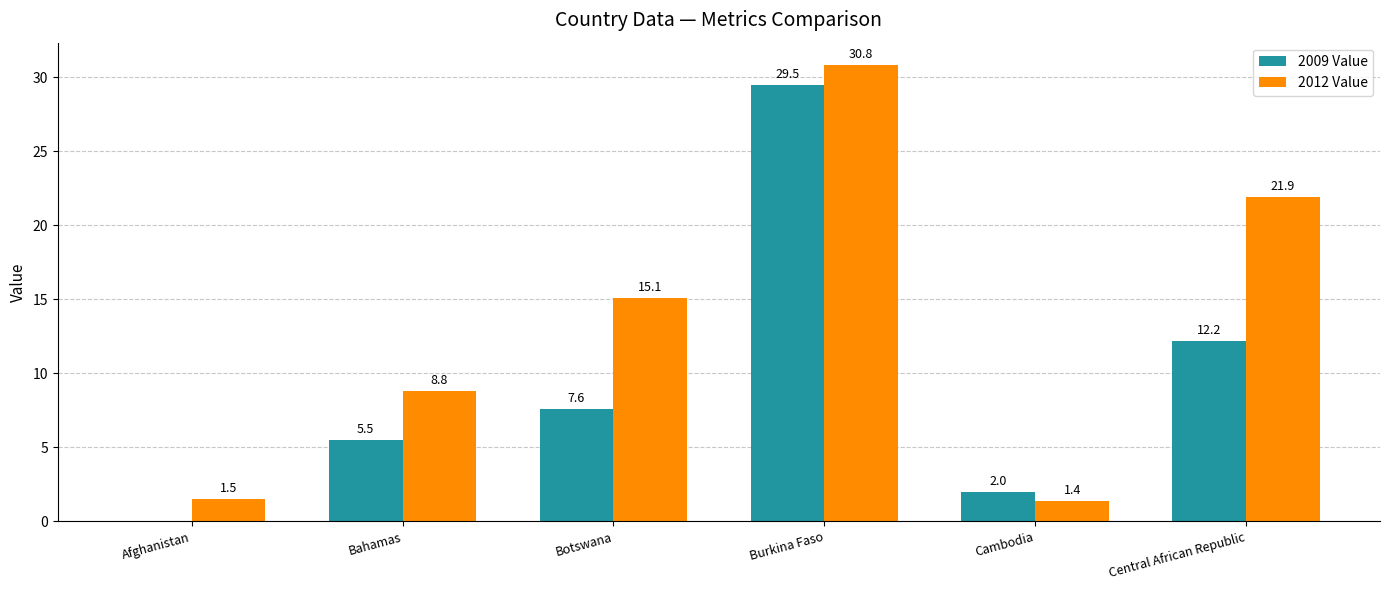

At which label is 2009 Value closest to 14?

Central African Republic